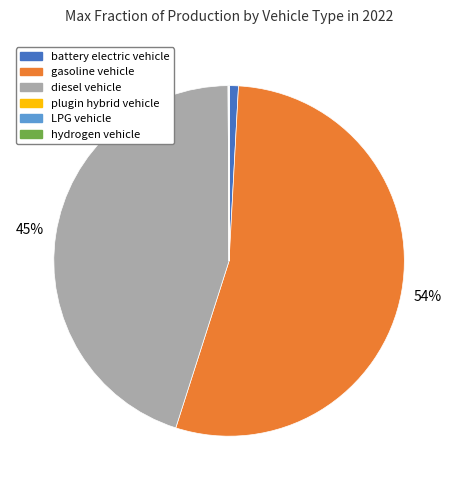

To the nearest percent, what is the average slice percentage?

17%